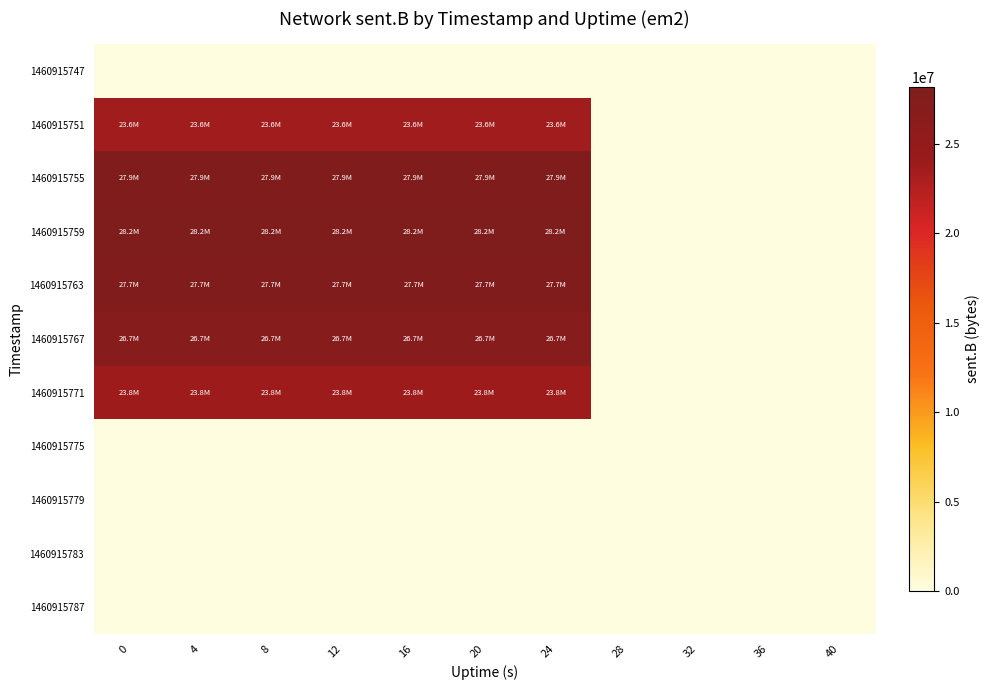

Which has a higher value, 24 or 0?

24